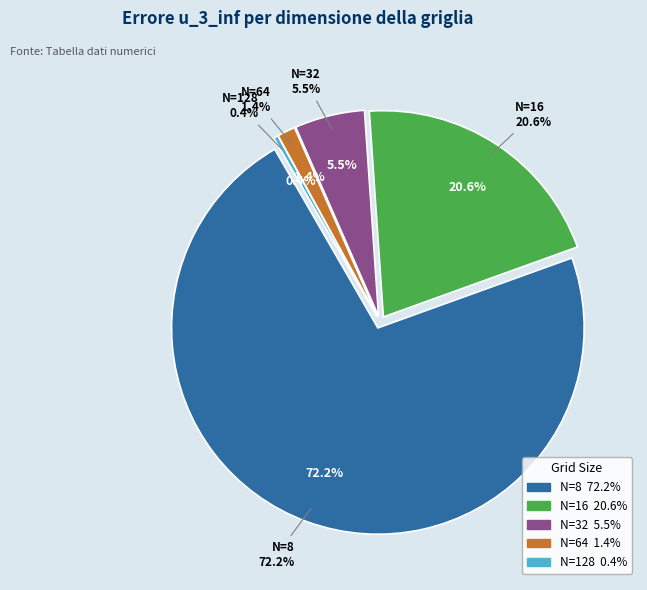

Between N=64 and N=16, which is larger?

N=16